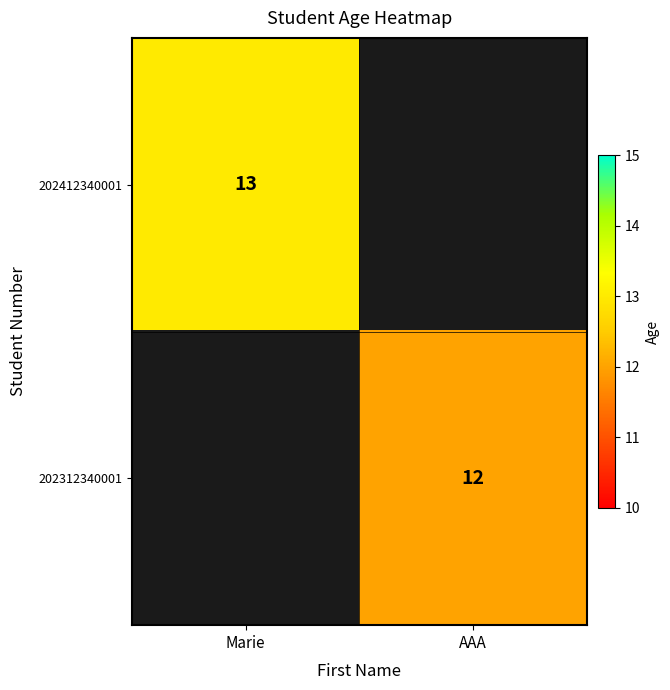

The value of 202312340001 at AAA is 17. True or false?

False